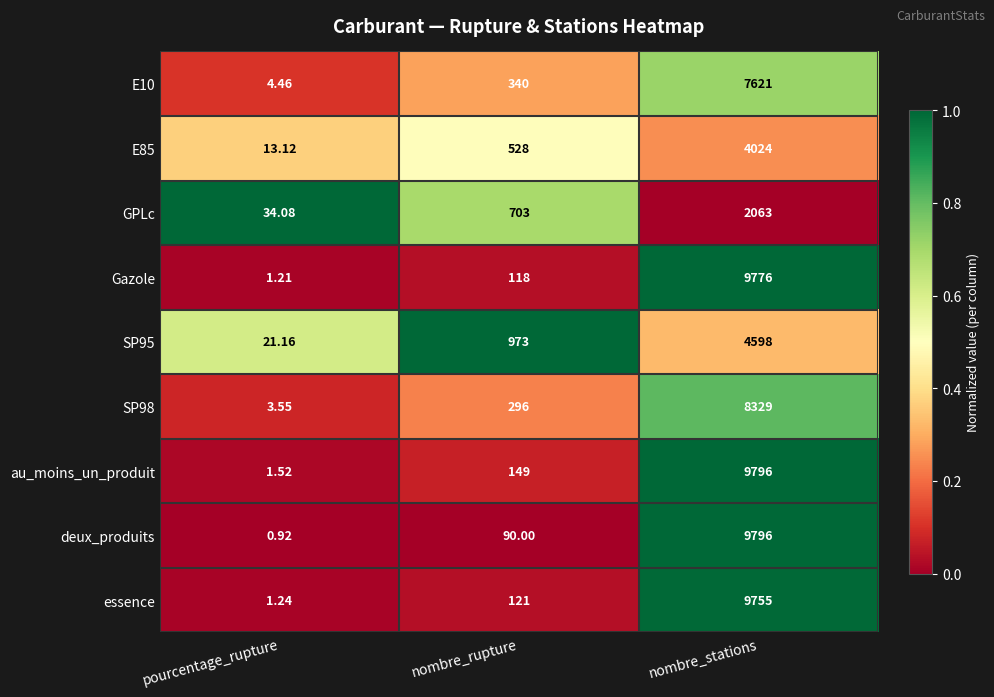

Is the value of E85 at nombre_rupture greater than the value of GPLc at nombre_stations?

No